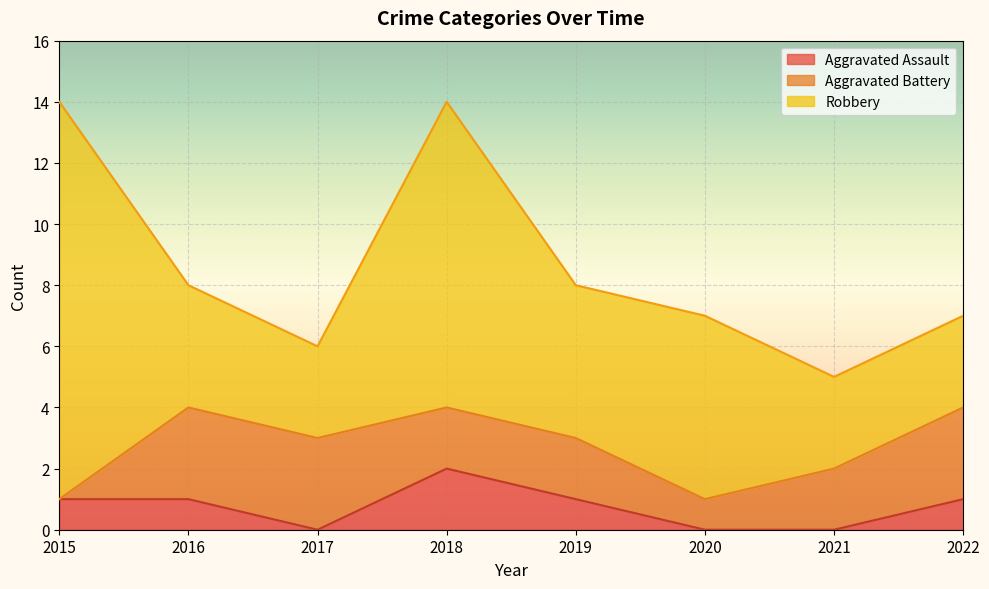

True or false: Robbery has more than 0 points higher than both neighbors.

True